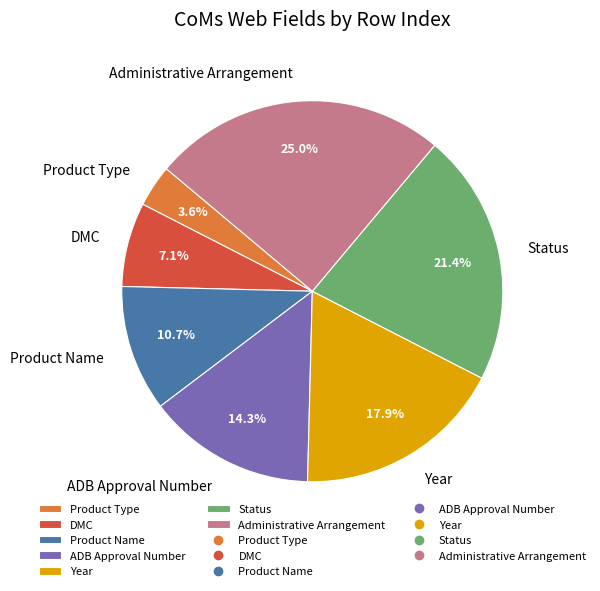

Rank the categories by value from highest to lowest.

Administrative Arrangement, Status, Year, ADB Approval Number, Product Name, DMC, Product Type